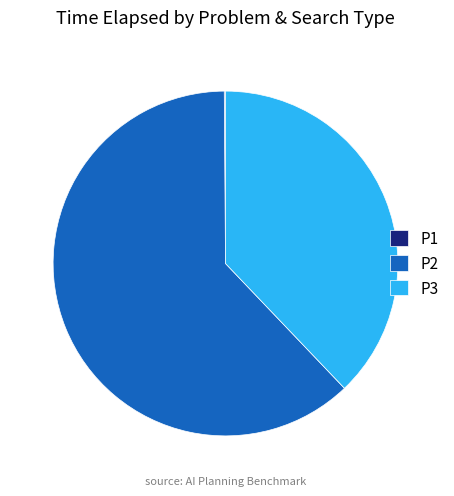

Which slice is the largest?

P2